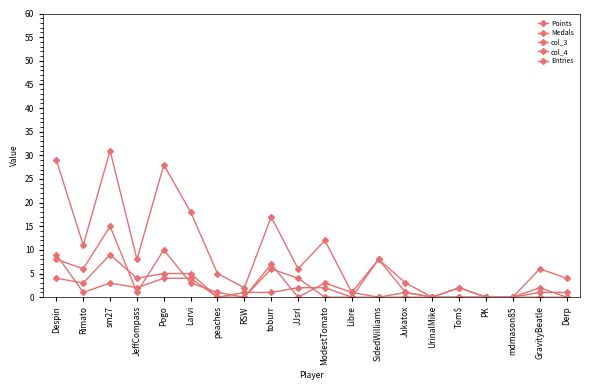

Which series has the largest range (max minus min)?

Points